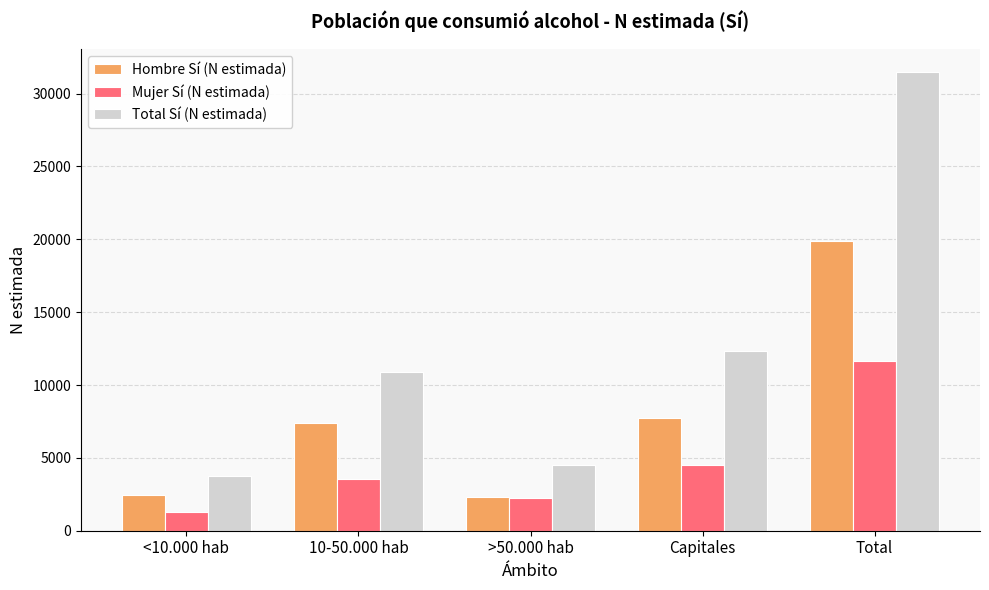

The value of Hombre Sí (N estimada) at 10-50.000 hab is 7380. True or false?

True